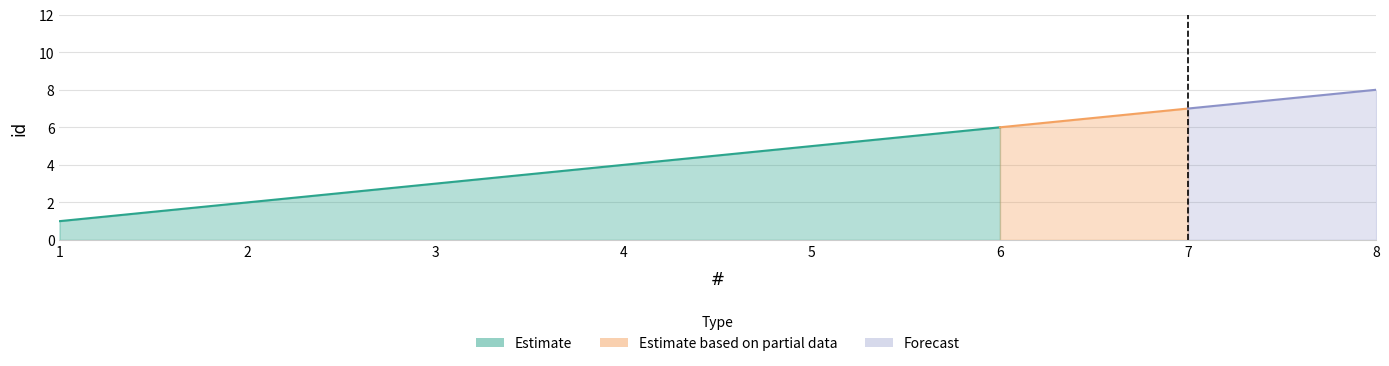

How many data points are above 5?

3